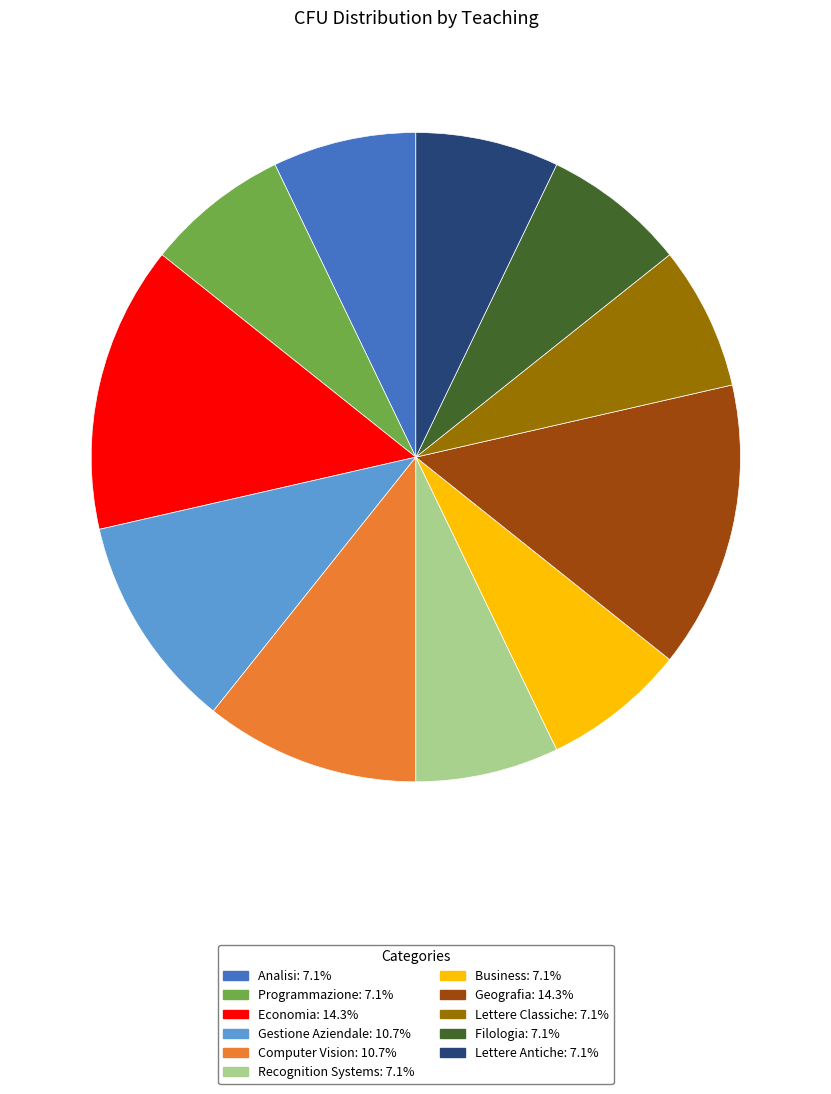

Is there any slice that represents more than half of the pie?

No